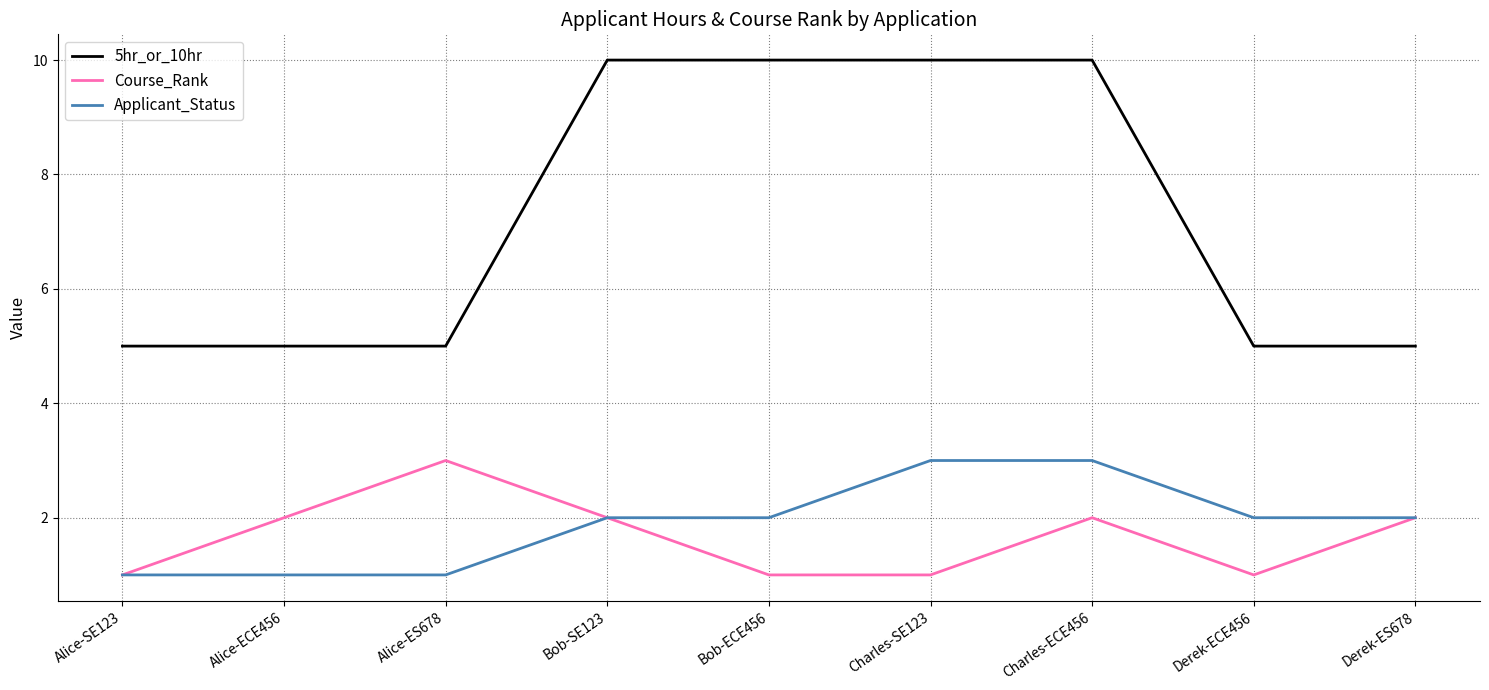

What is the maximum value shown in the chart?

10